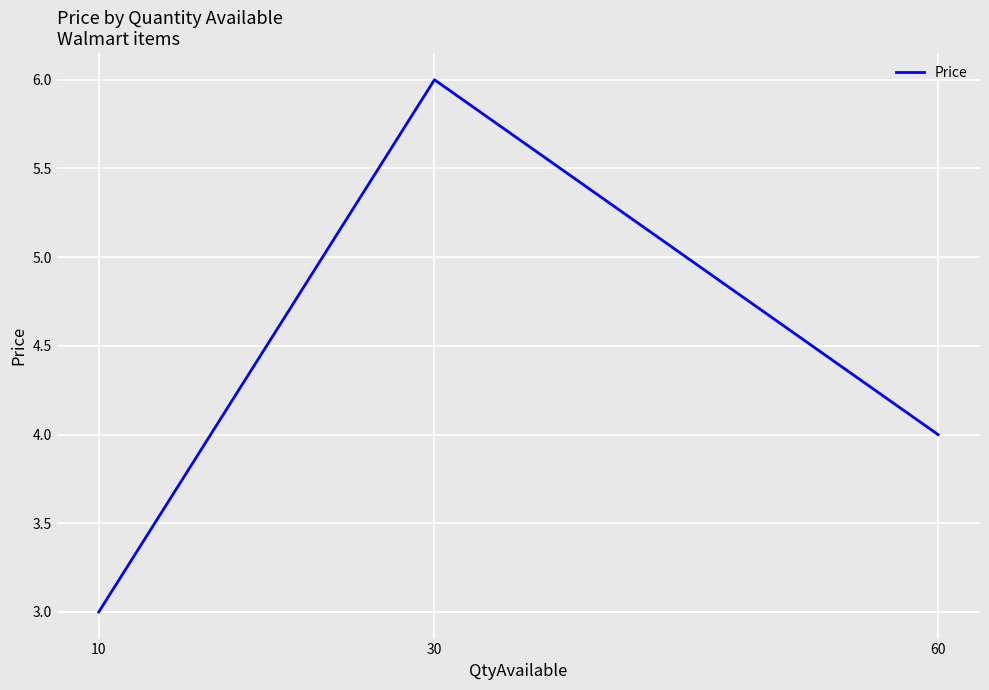

What is the greatest value displayed?

6